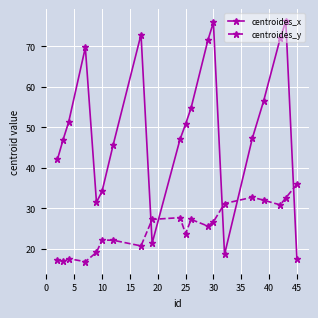

Which series has the largest total across all categories?

centroides_x